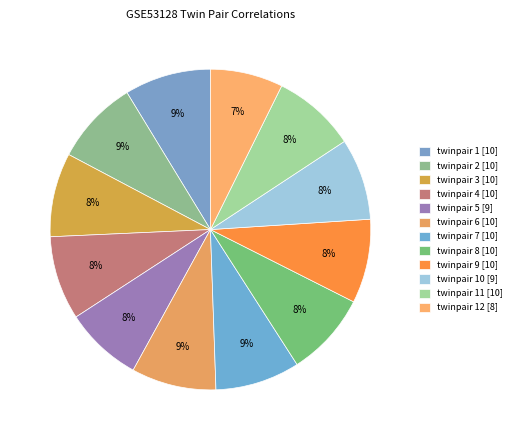

Which category has the biggest portion of the pie?

twinpair 1